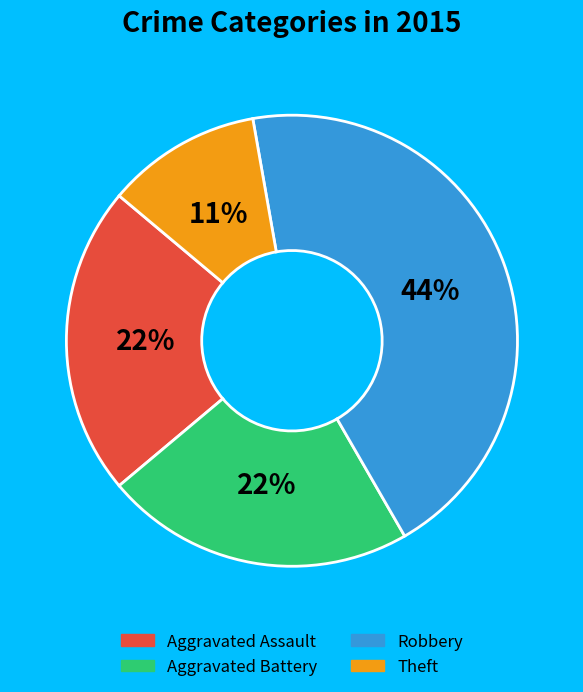

What percentage is the Robbery slice, to the nearest percent?

44%